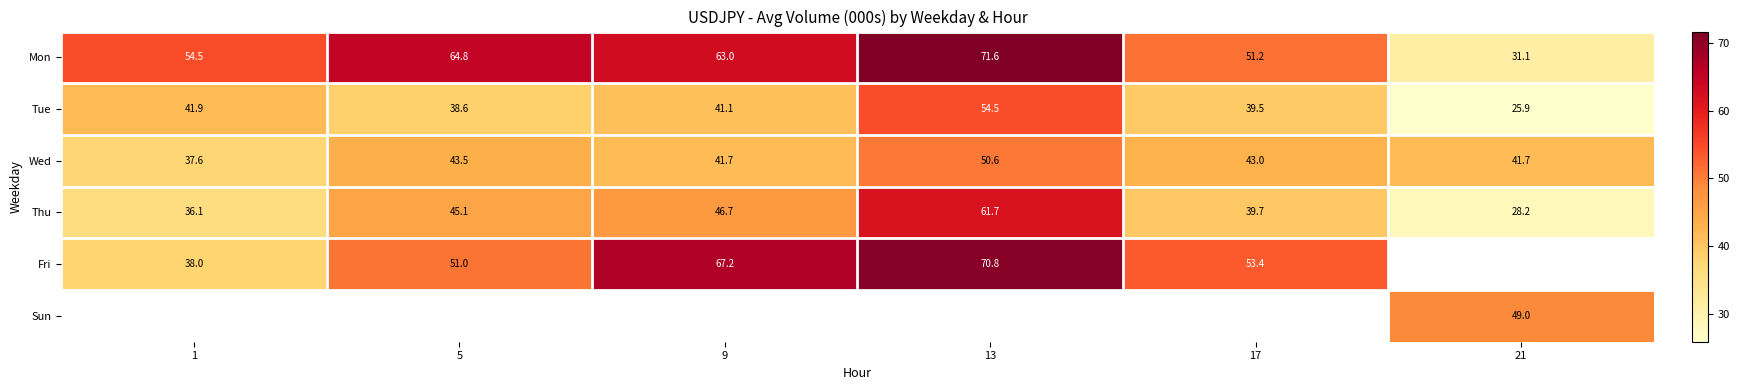

Is the value of Tue at 9 greater than the value of Mon at 9?

No